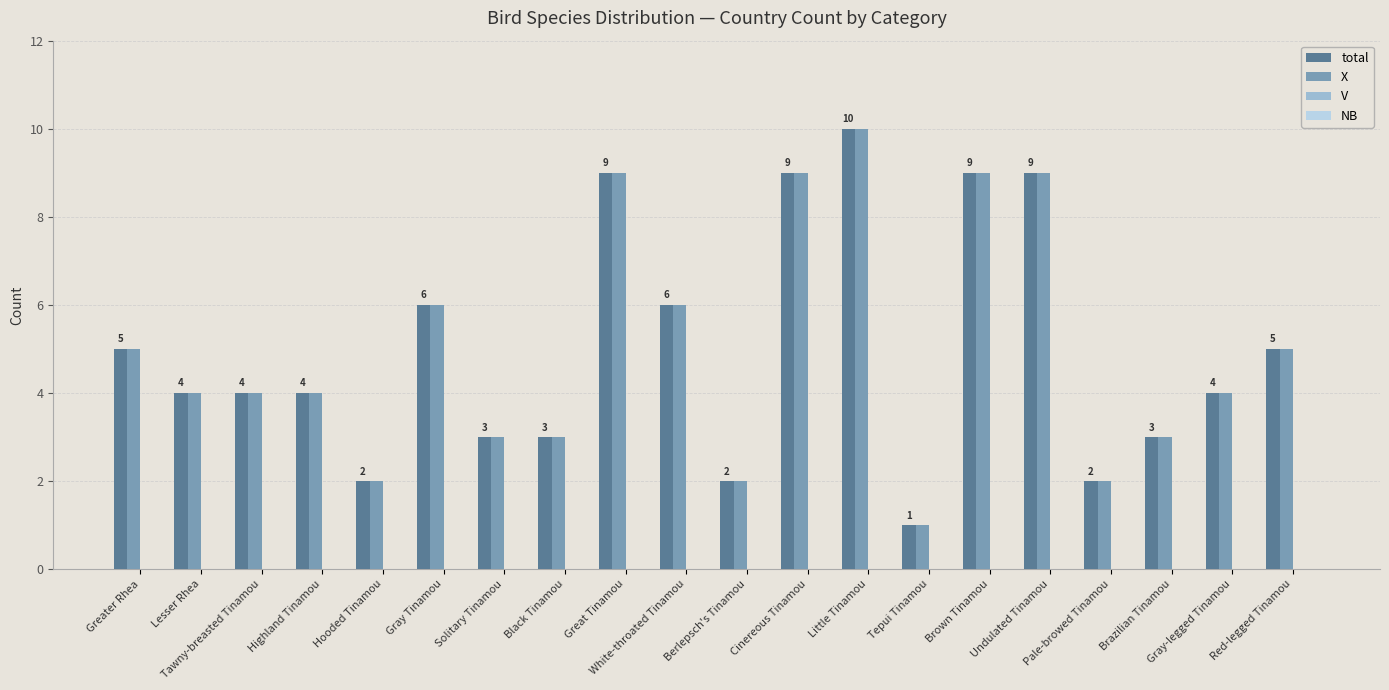

What is the maximum value shown in the chart?

10